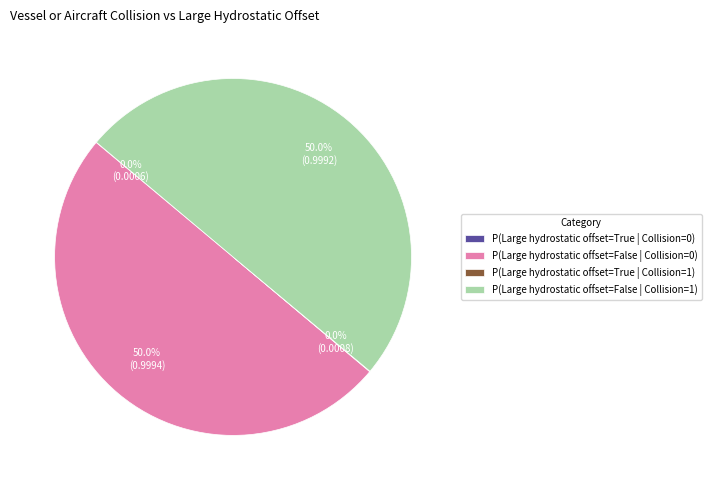

How much of the chart is everything except P(Large hydrostatic offset=False | Collision=0)?

50.0%